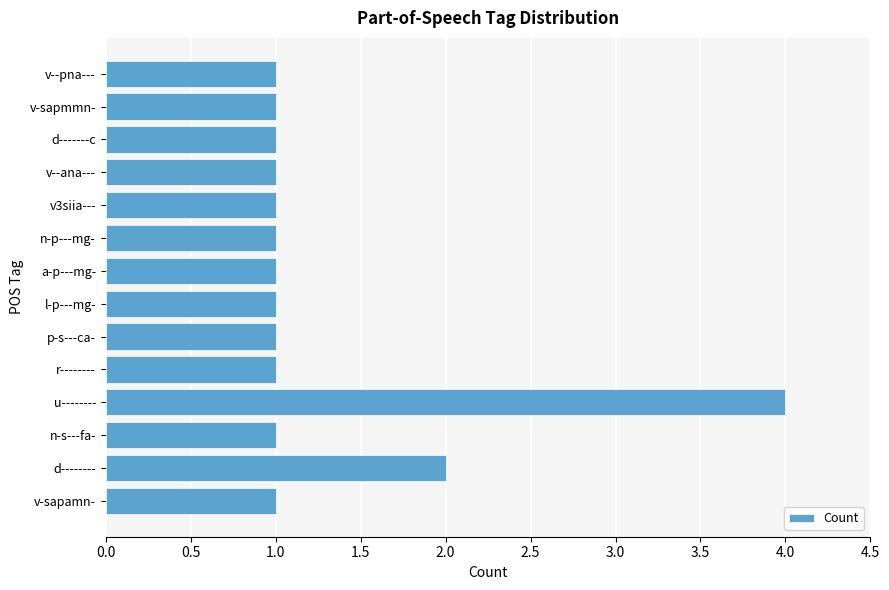

What is the sum of all values?

18